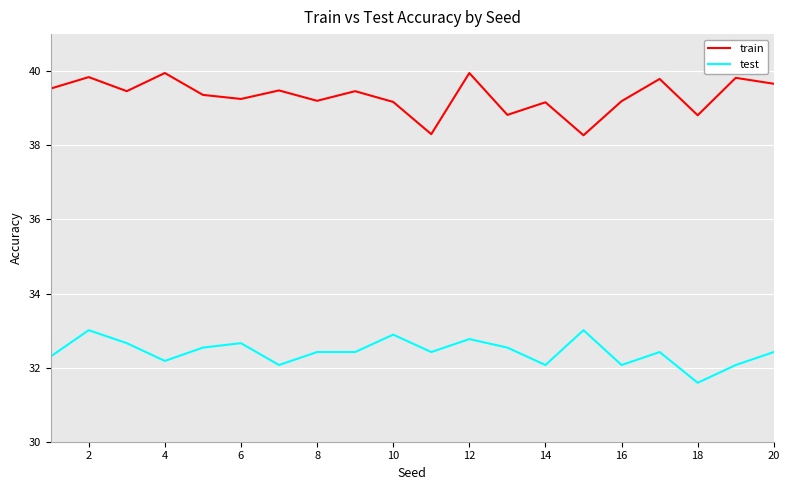

Which series has the widest spread of values?

train